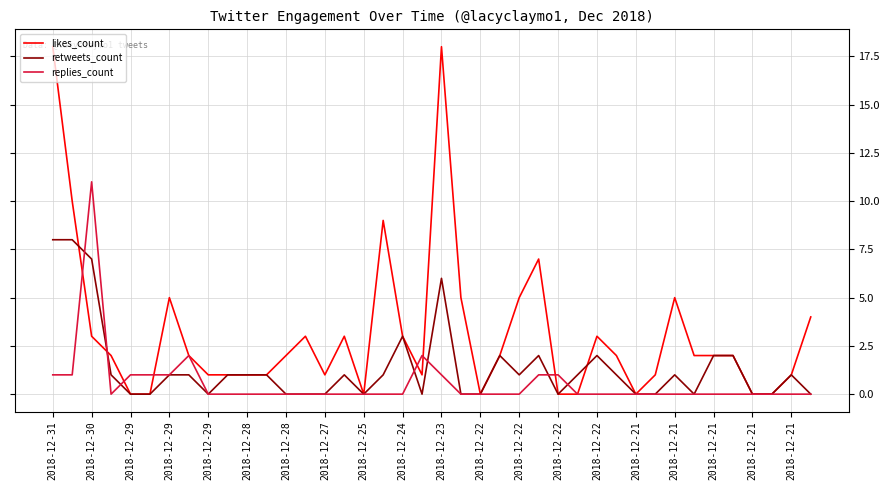

Which series has the largest range (max minus min)?

likes_count